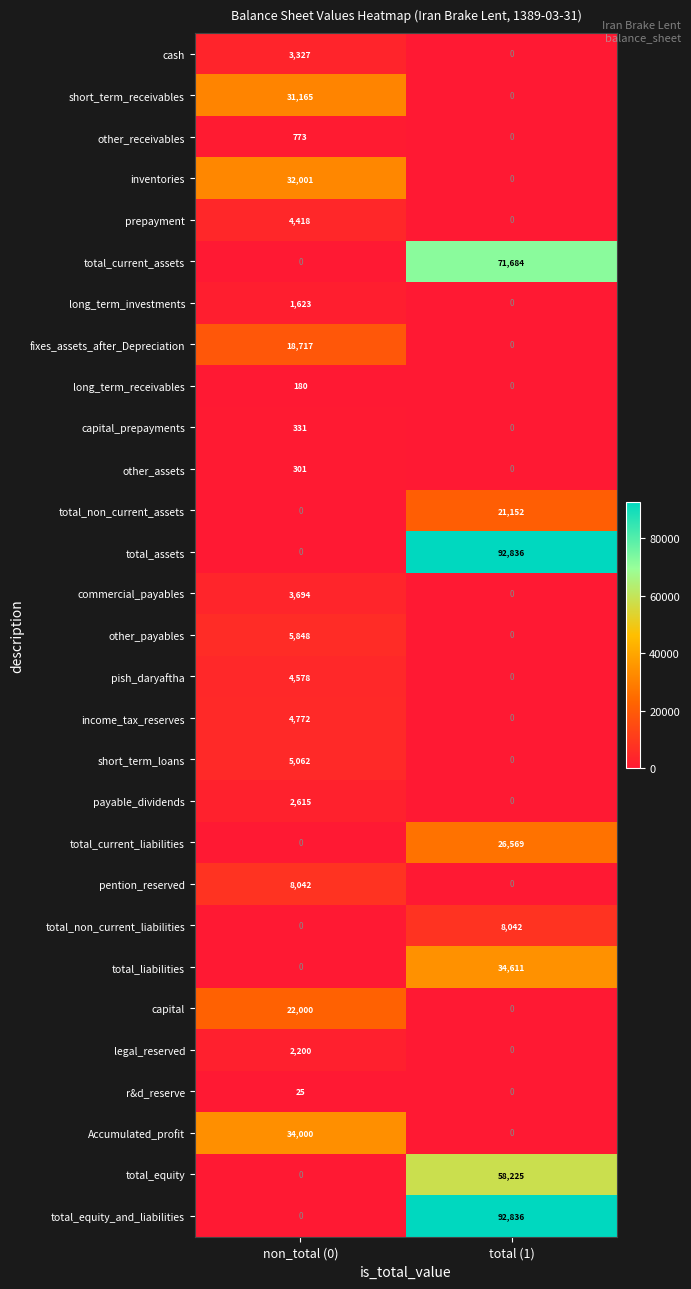

What is the sum of the other_assets values at total (1) and non_total (0)?

301